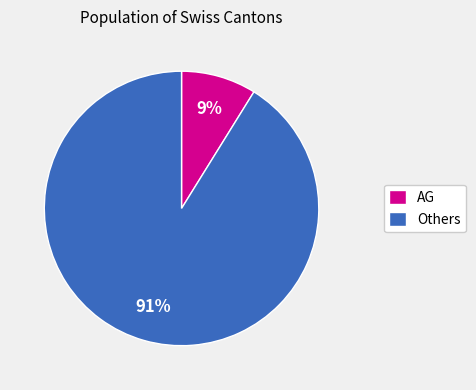

The AG slice represents 1% of the pie. True or false?

False